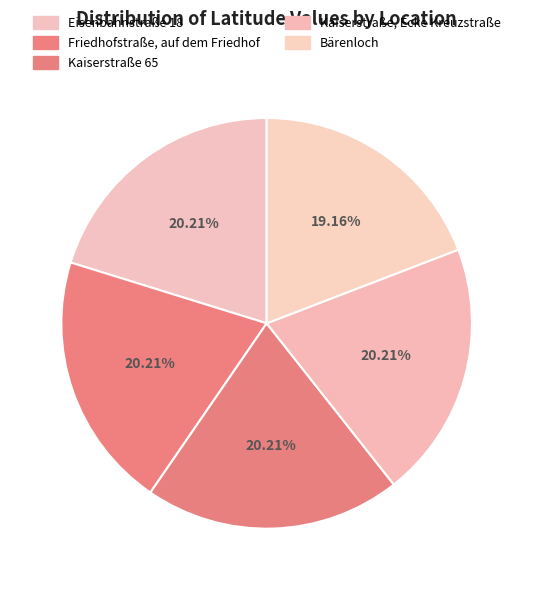

How many slices are in this pie chart?

5